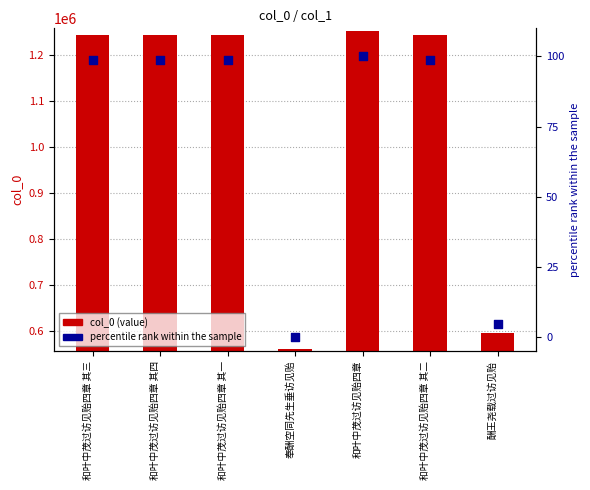

What is the total value across all series at 酬王尧载过访见贻?

594316.8